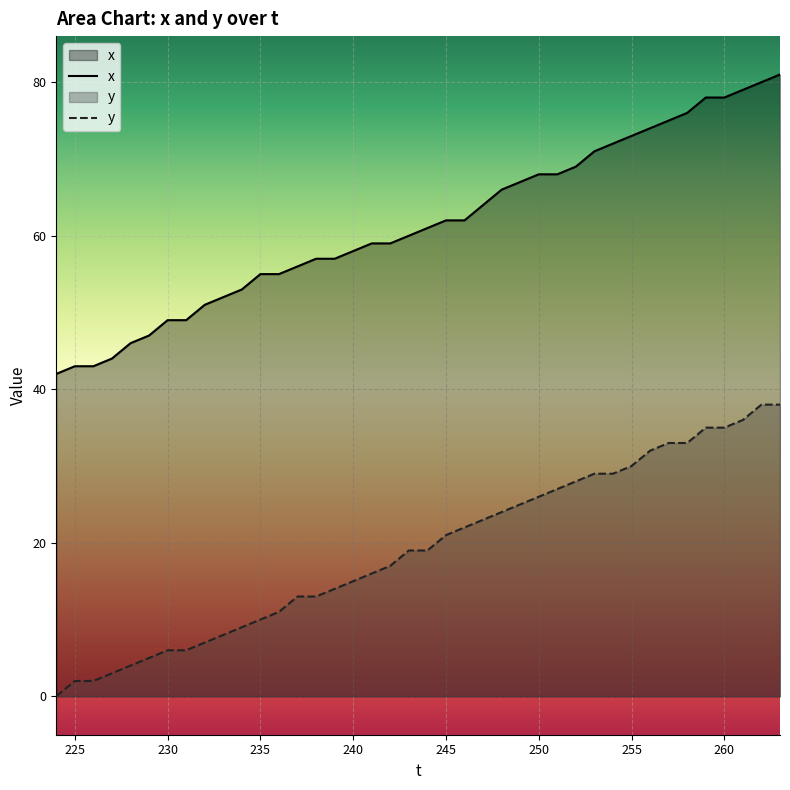

List the series in order of their peak value, lowest first.

y, x